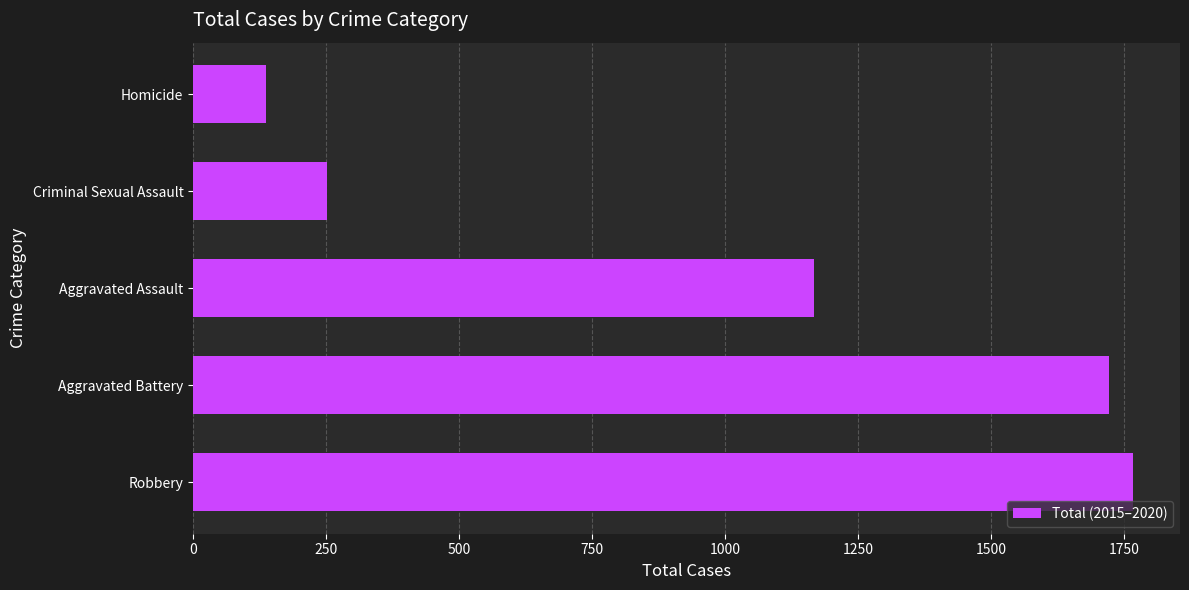

How many distinct data groups are displayed?

1